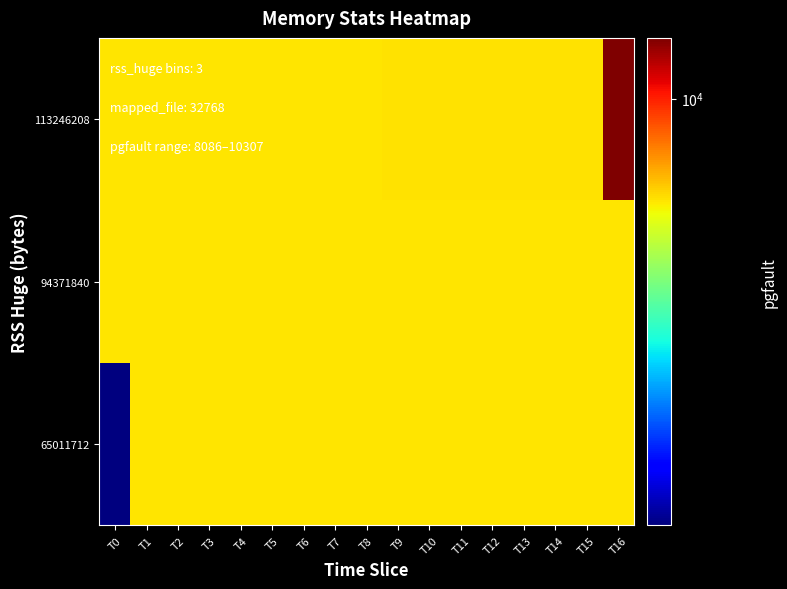

Rank the series at T5 from highest to lowest value.

113246208, 65011712, 94371840